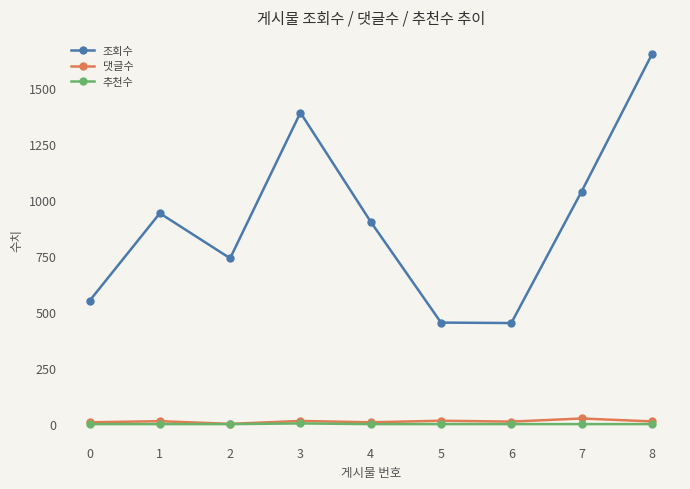

How many interior local valleys does the 조회수 series have?

2